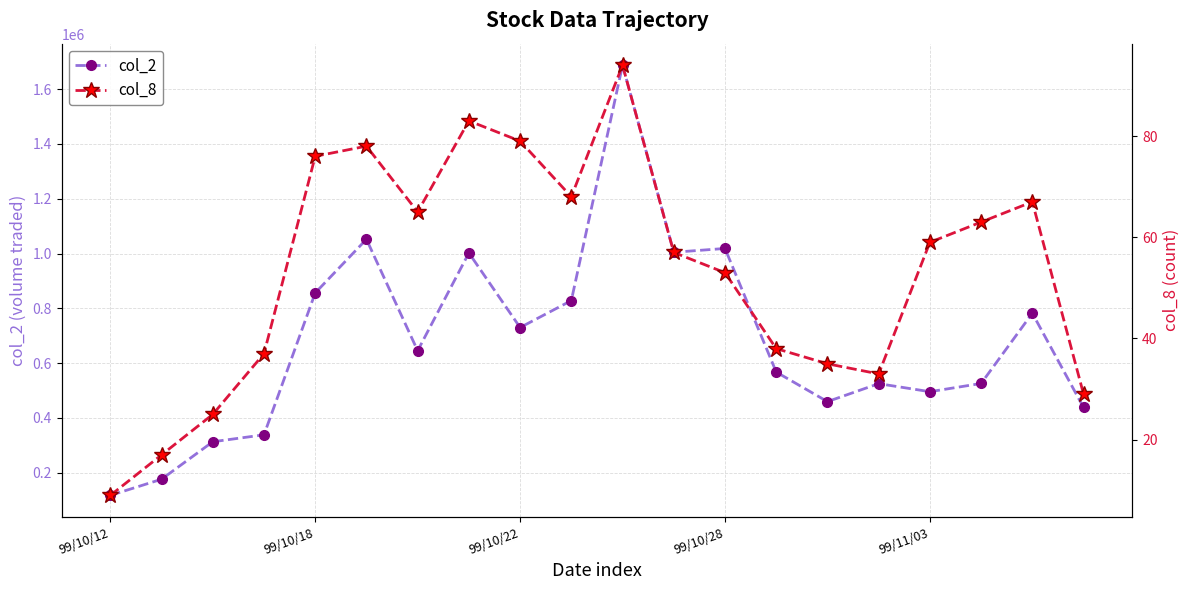

How many data points in col_2 are less than 645270?

10